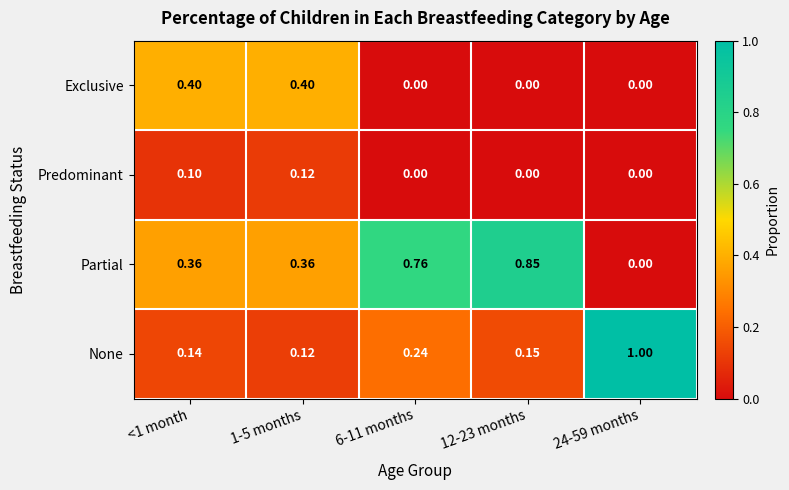

Which series has the widest spread of values?

None